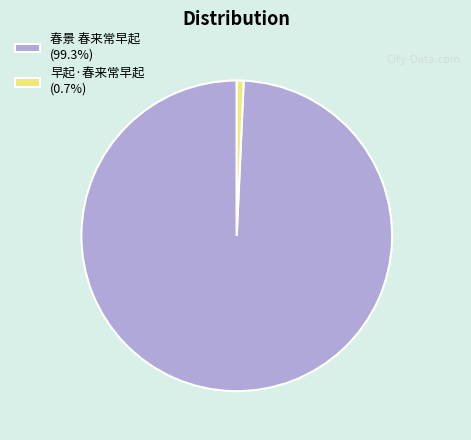

Is there any slice that represents more than half of the pie?

Yes